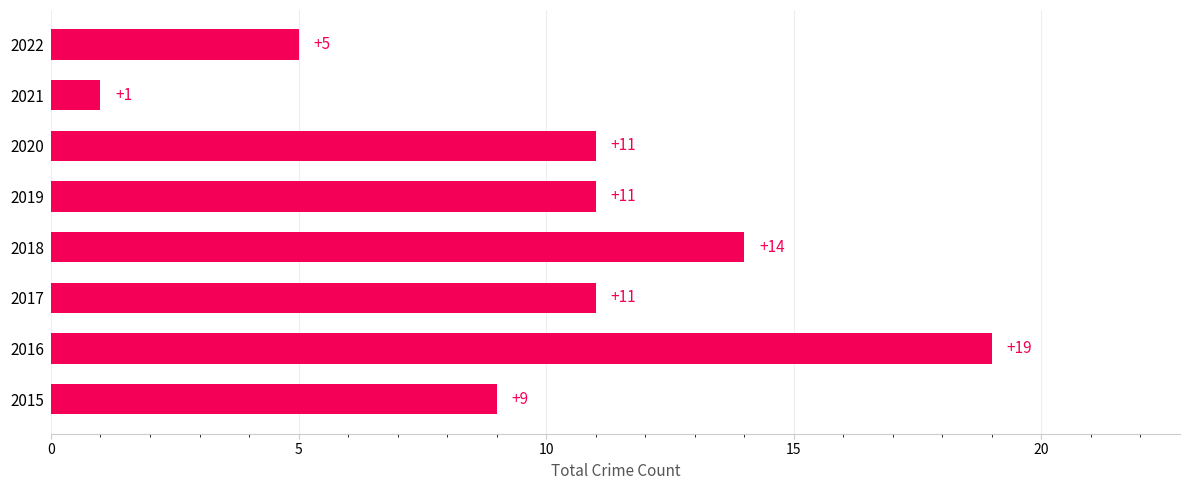

What is the ratio of the value at 2016 to the value at 2018?

1.4